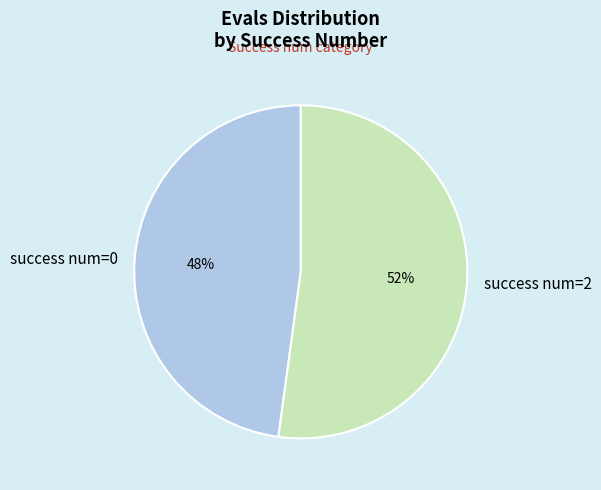

How many segments does this pie chart have?

2